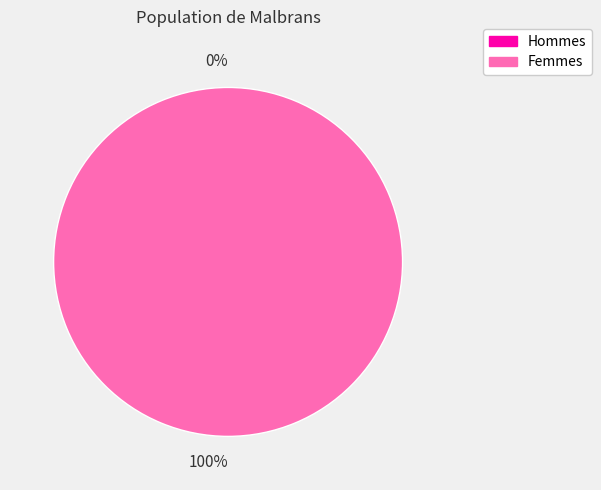

What percentage do 0 and 1 together represent?

100.0%